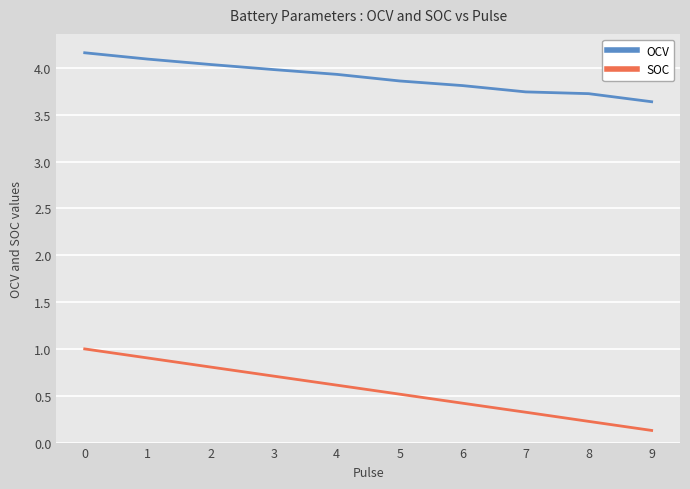

What is the difference between the highest and lowest values at 6?

3.4